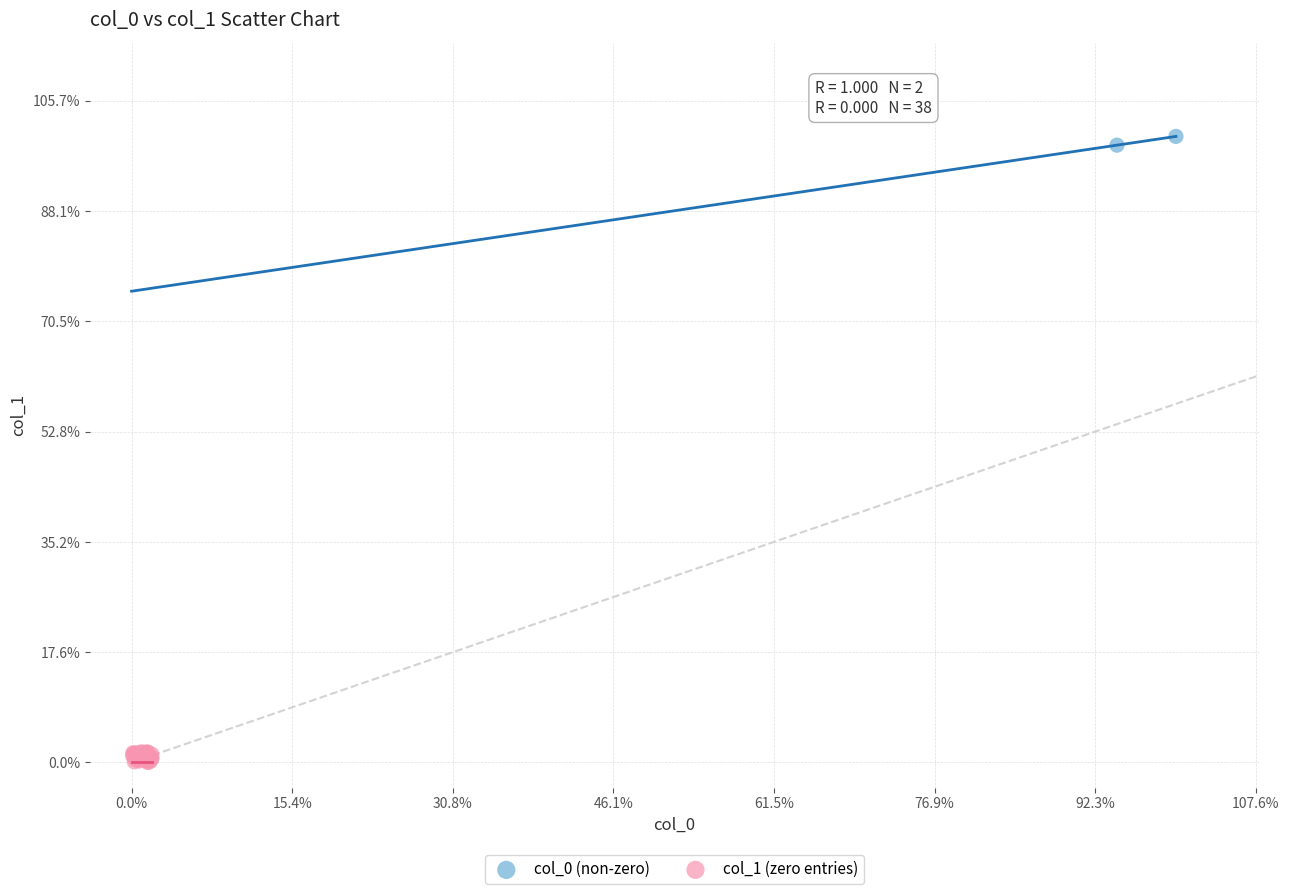

Which series contains the lowest Y value?

col_1 (zero entries)